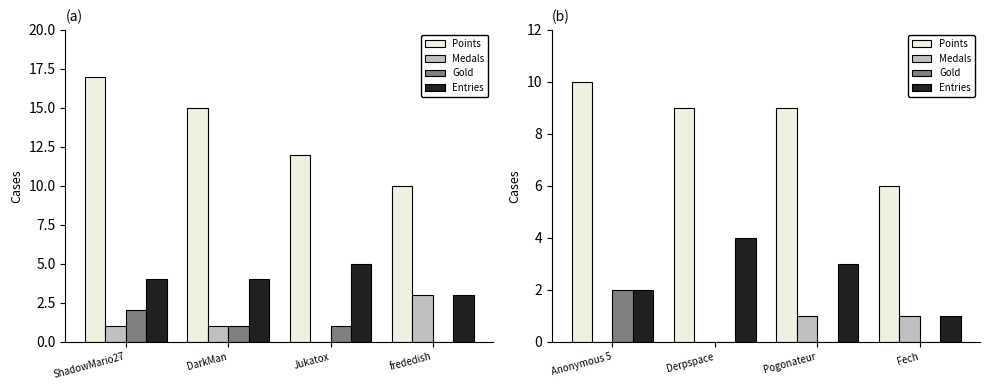

How many Medals values are between 0 and 1?

4